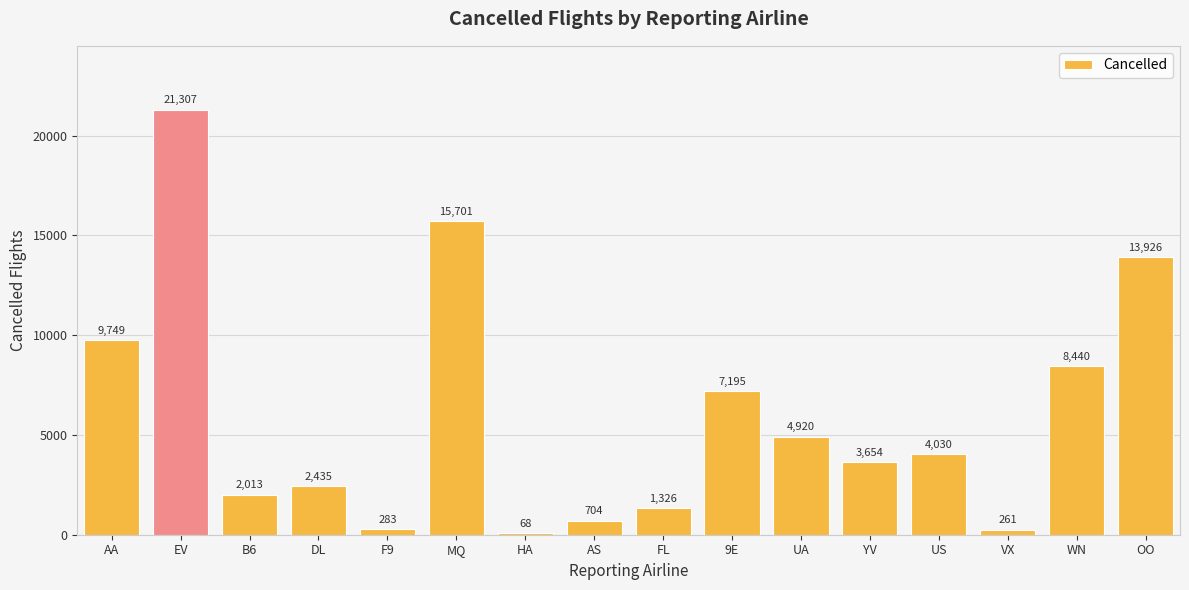

Which label corresponds to the largest value in the chart?

EV